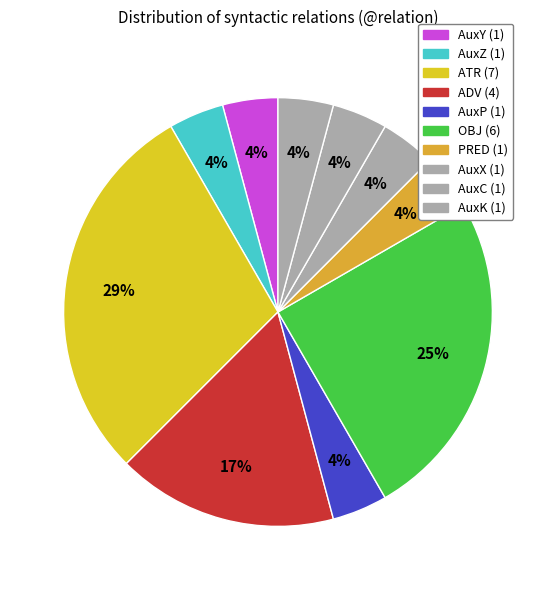

How many segments does this pie chart have?

10